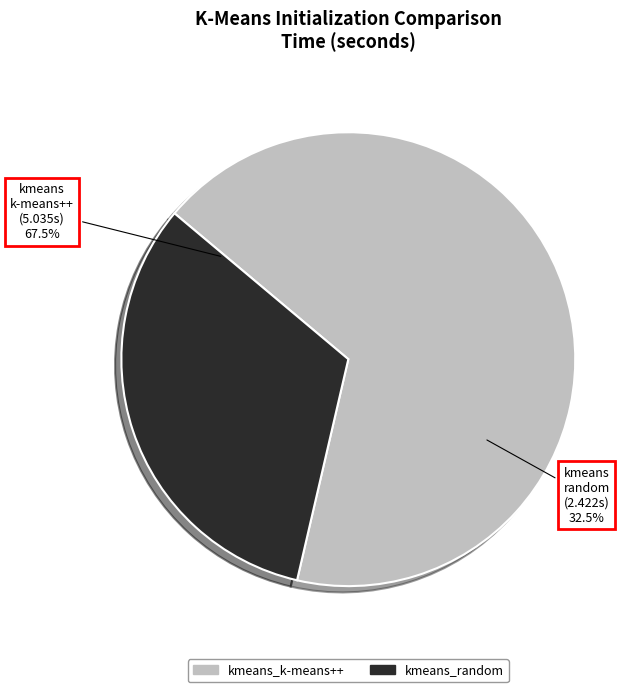

To the nearest percent, what percentage of the pie is kmeans_k-means++?

68%